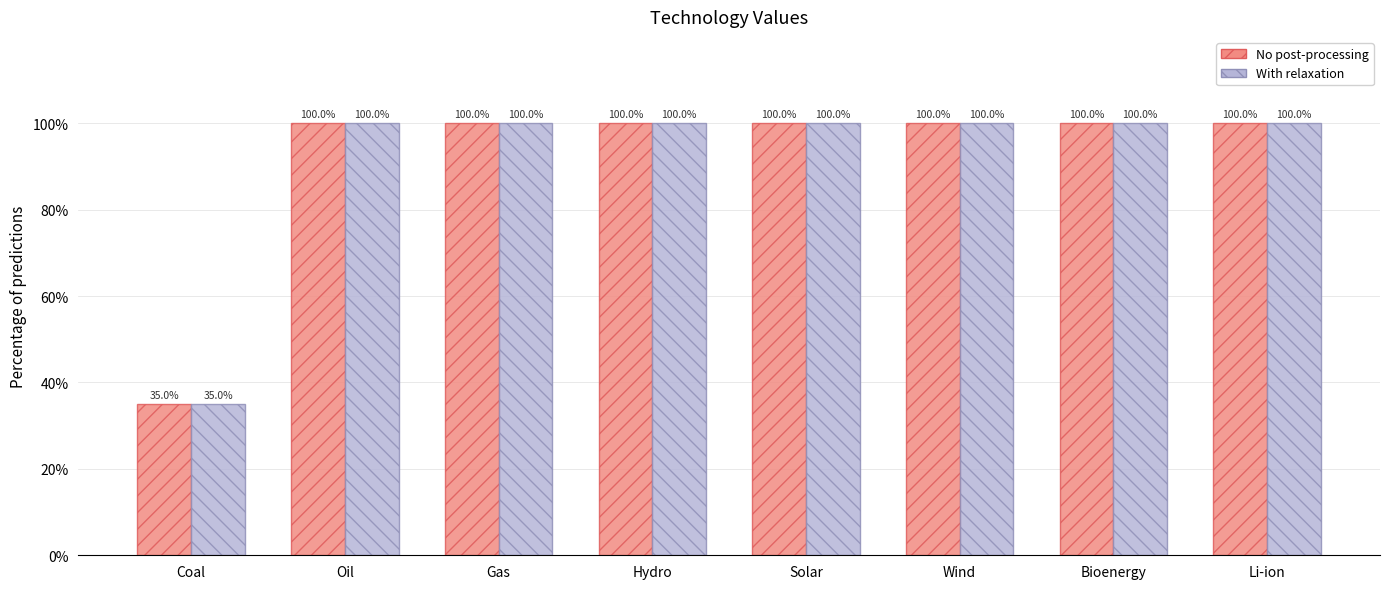

True or false: col_1 (relaxed) has a value of 0.3 at Hydro.

False